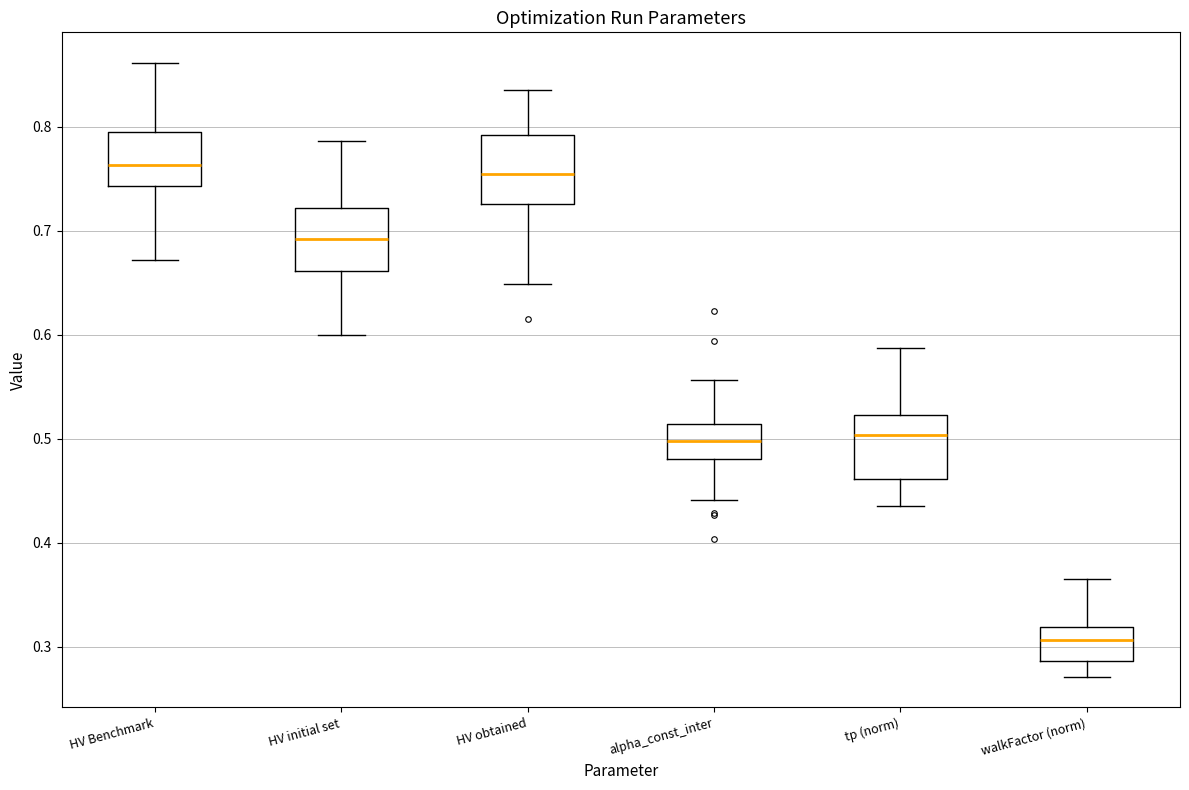

Reading left to right, read every box against the y-axis: the position of its median line, the range the box covers, and the ends of its whiskers. The values are not printed on the chart, so give them approximately, as read against the axis.

HV Benchmark: median 0.76, box 0.74 to 0.80, whiskers 0.67 to 0.86
HV initial set: median 0.69, box 0.66 to 0.72, whiskers 0.60 to 0.79
HV obtained: median 0.75, box 0.73 to 0.79, whiskers 0.65 to 0.84
alpha_const_inter: median 0.50, box 0.48 to 0.51, whiskers 0.44 to 0.56
tp (norm): median 0.50, box 0.46 to 0.52, whiskers 0.44 to 0.59
walkFactor (norm): median 0.31, box 0.29 to 0.32, whiskers 0.27 to 0.37